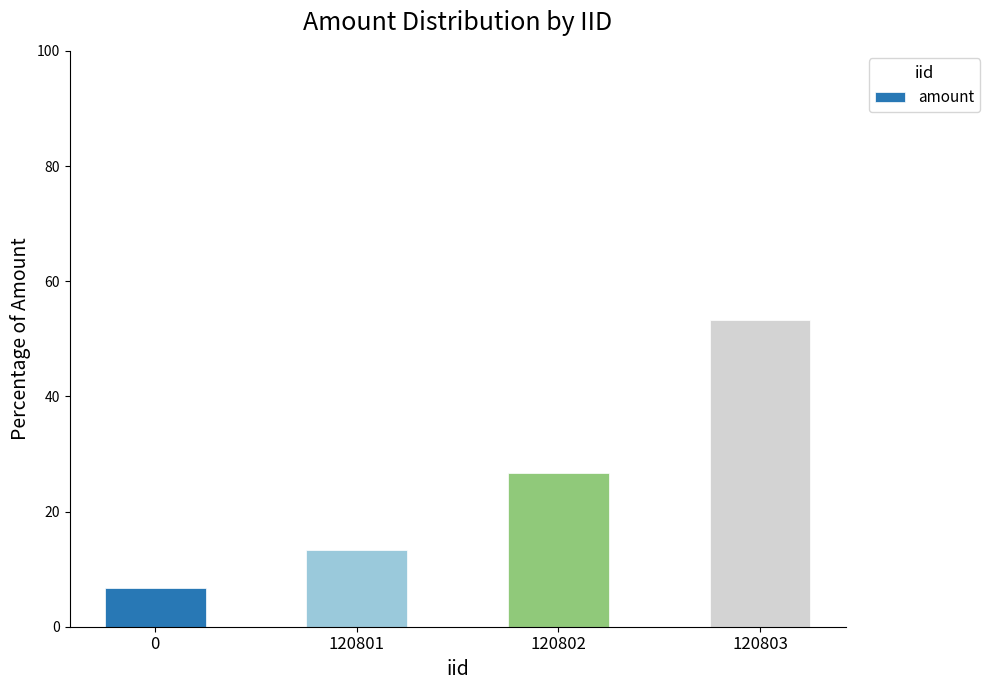

Is it true that the value at 120803 is 53.3?

True